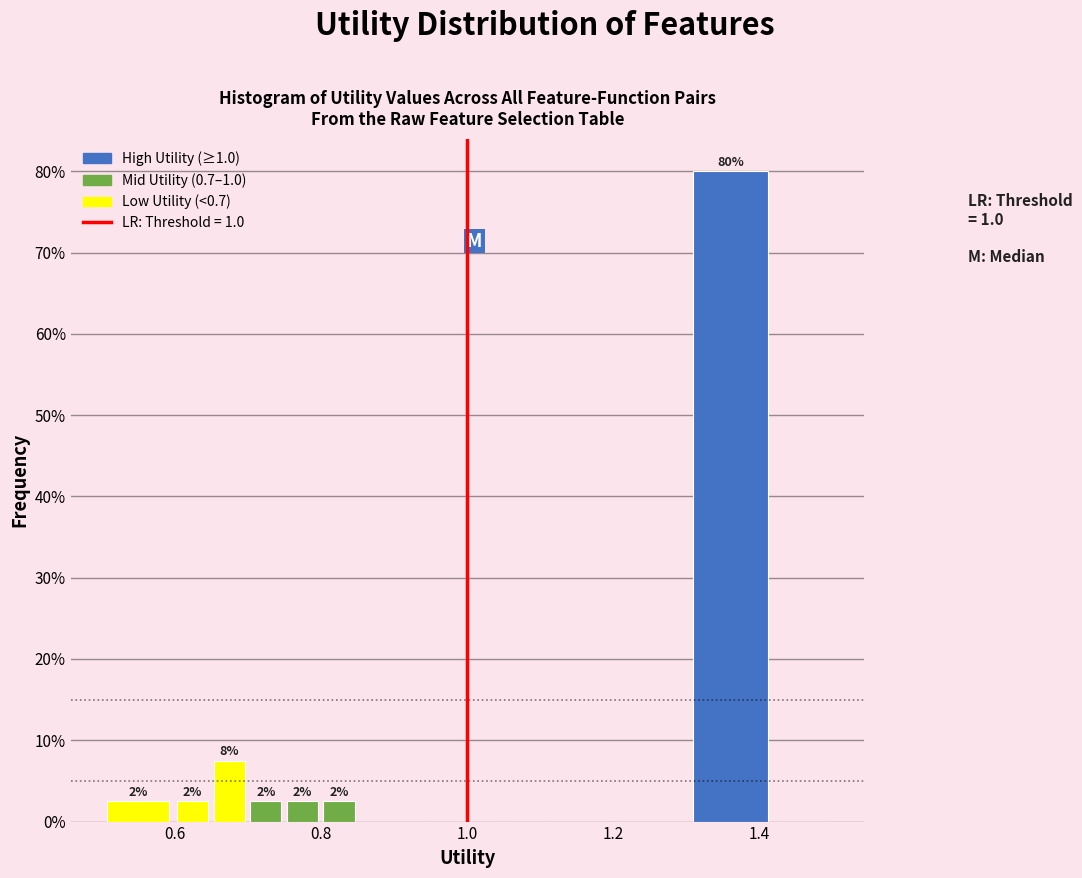

Read against the x-axis, roughly where is the centre of the tallest bar?

1.36